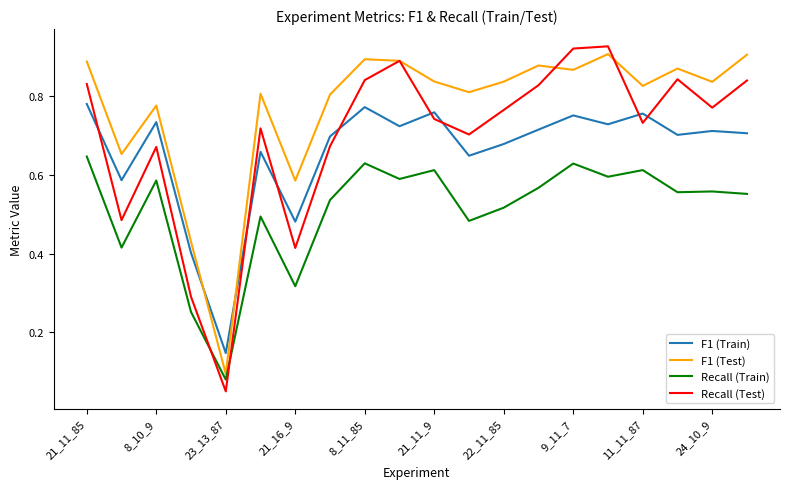

How many times do F1 (Test) and F1 (Train) cross each other?

2